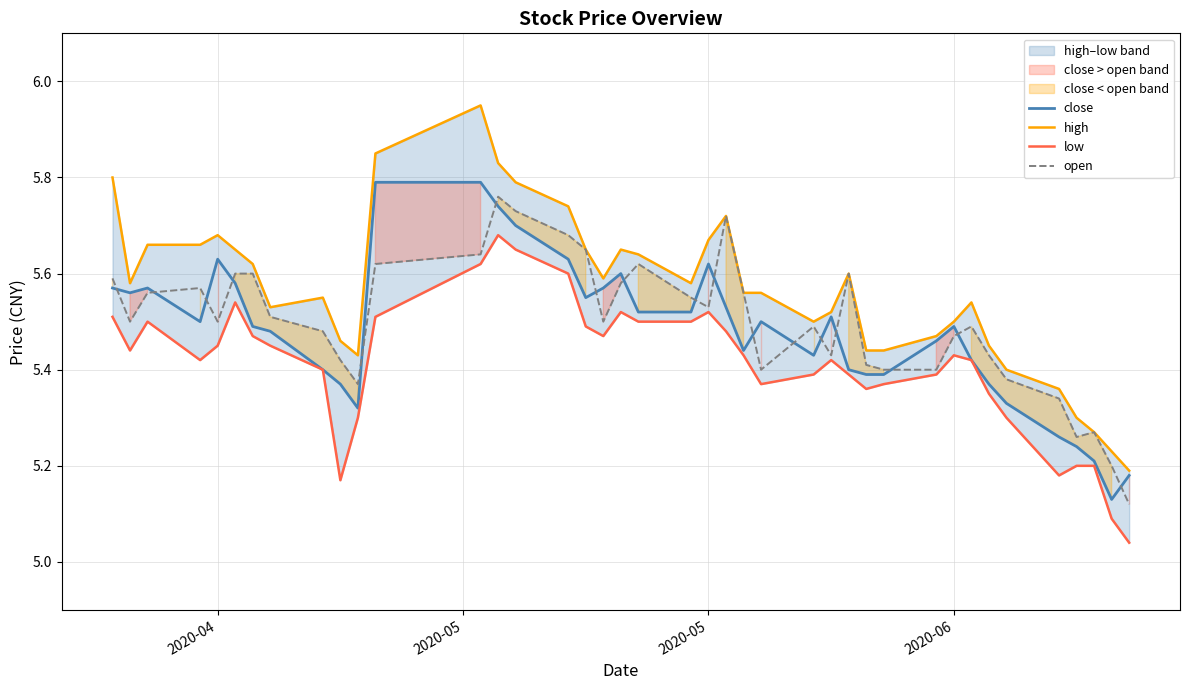

True or false: low and close cross at least once.

False